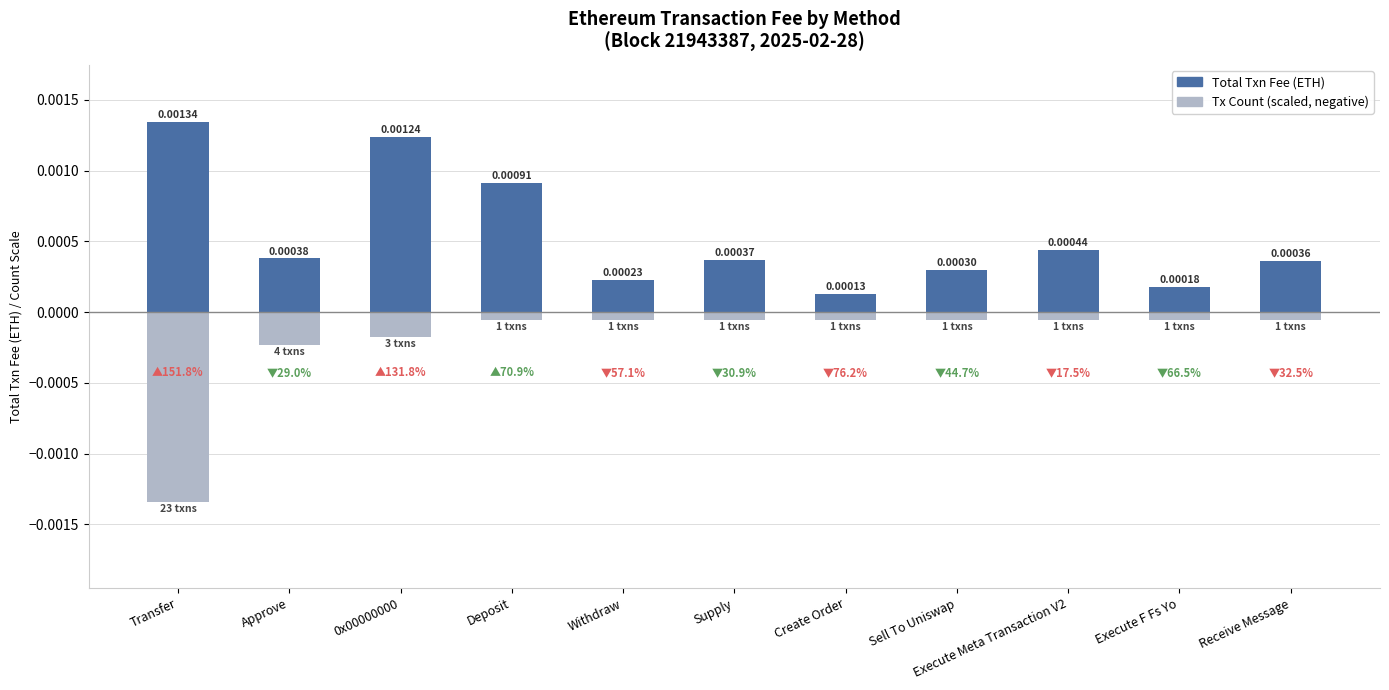

Is it true that Tx Count (scaled) equals -0.0 at Create Order?

False